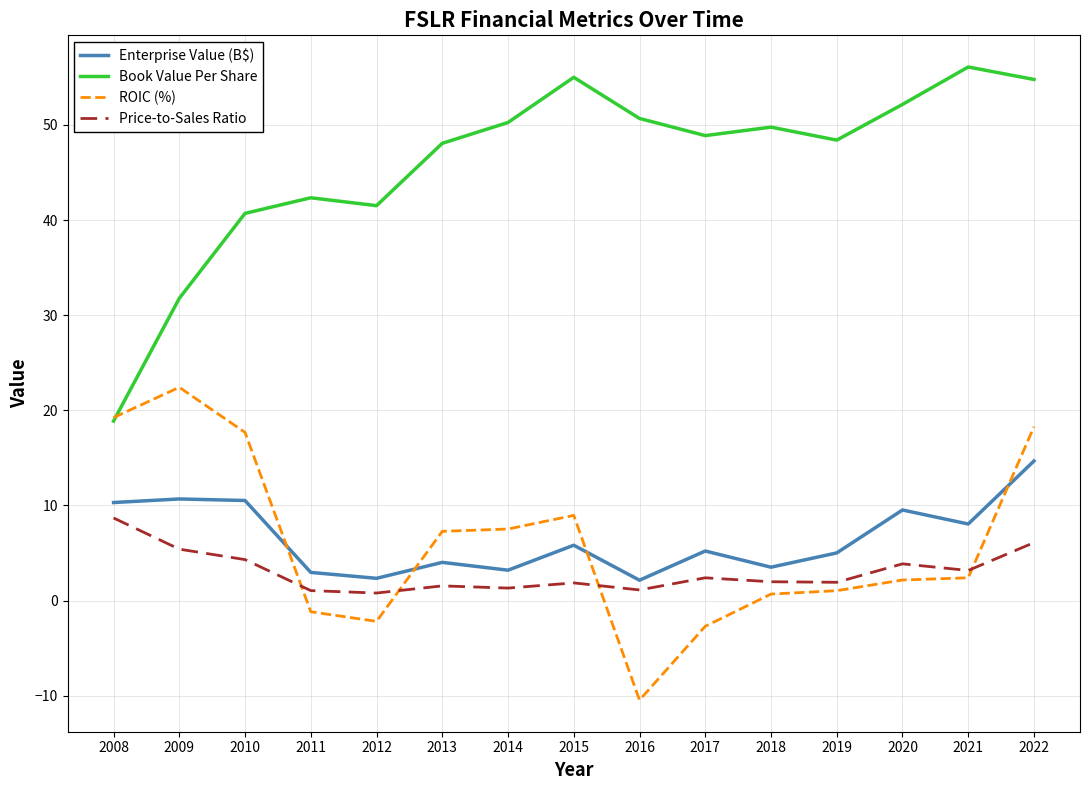

Is this an area chart (filled region under the line)?

No